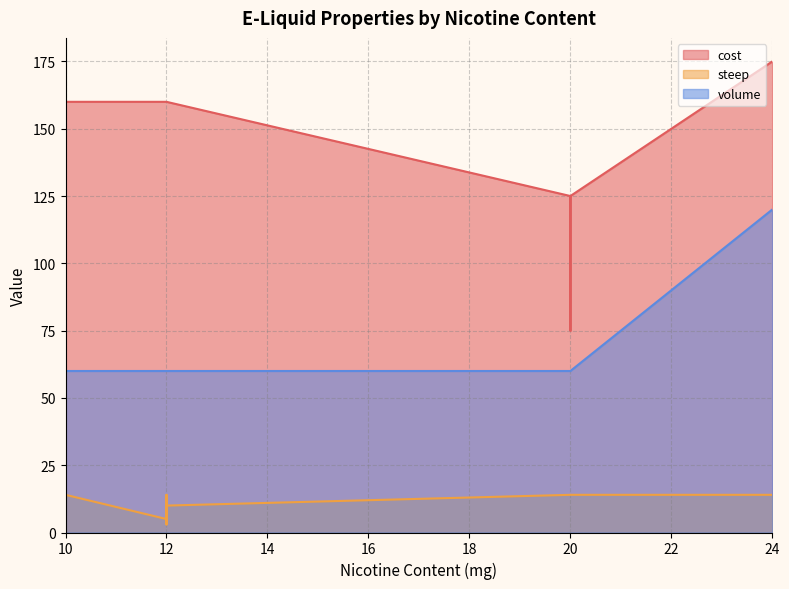

List the series in order of their peak value, highest first.

cost, volume, steep